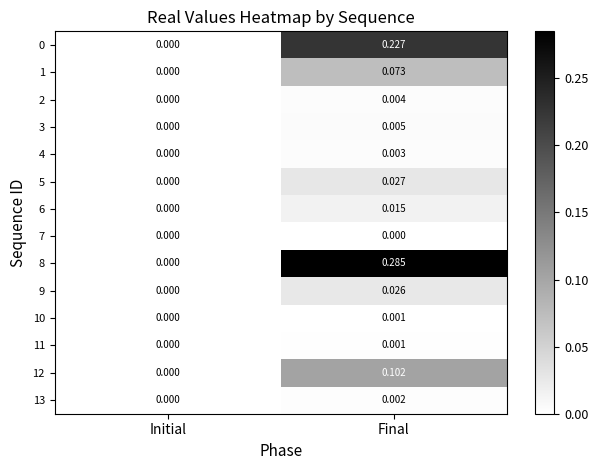

Rank the categories by 12 value from lowest to highest.

Initial, Final